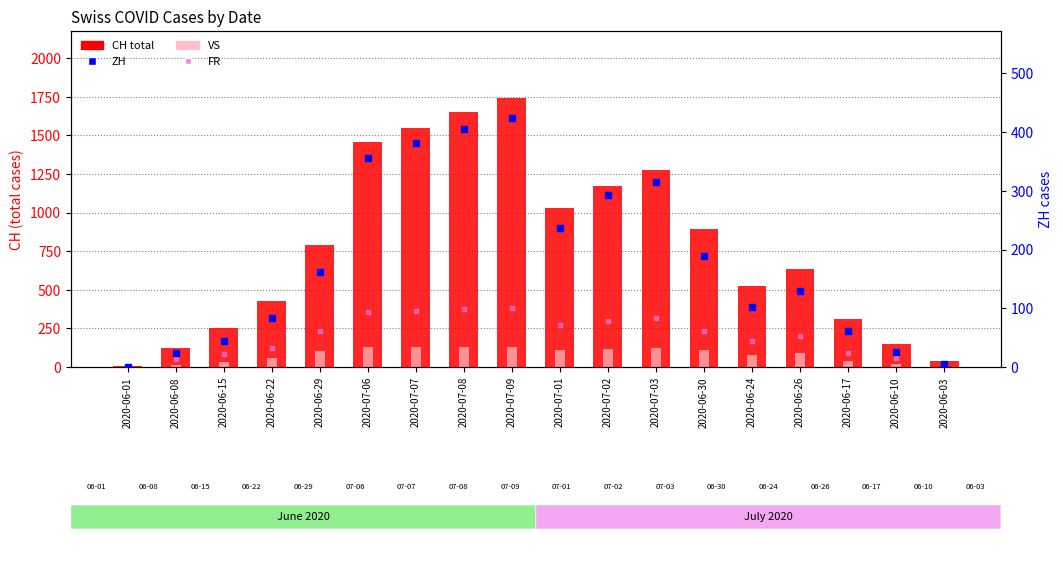

At which category is the sum across all series the highest?

2020-07-09